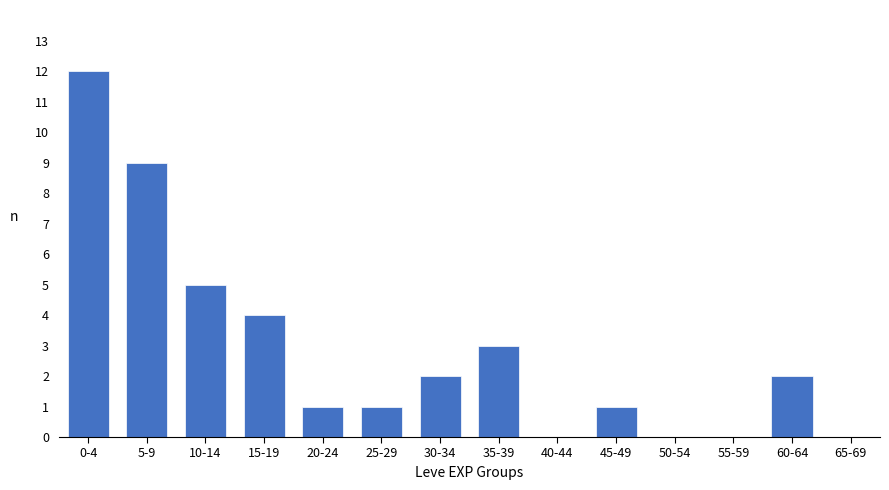

Reading left to right, what are all the values shown in this chart?

0-4=12	5-9=9	10-14=5	15-19=4	20-24=1	25-29=1	30-34=2	35-39=3	40-44=0	45-49=1	50-54=0	55-59=0	60-64=2	65-69=0